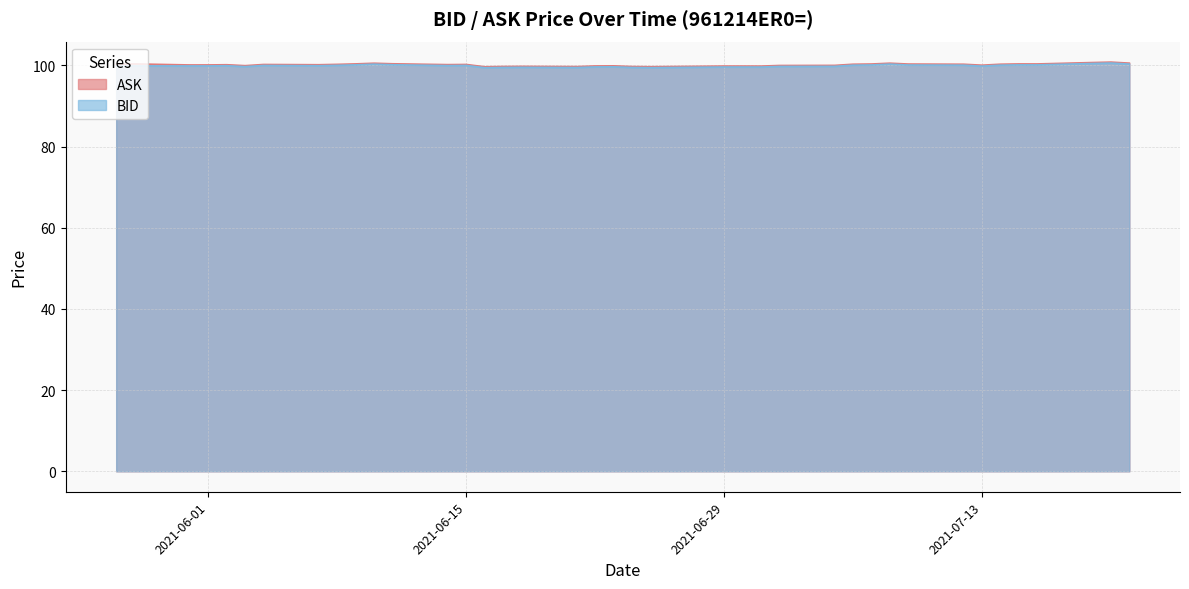

At which category is the sum across all series the highest?

2021-07-20